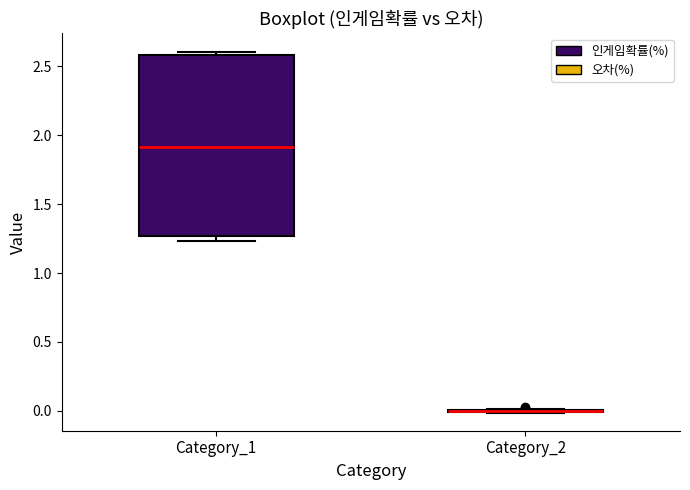

Reading left to right, transcribe this box plot: for each box, give where its median line is, the range the box spans, and where its two whiskers end, as read against the y-axis. The values are not printed on the chart, so give them approximately, as read against the axis.

Category_1: median 1.90, box 1.25 to 2.60, whiskers 1.25 (just below the box's lower edge) to 2.60 (just above the box's upper edge)
Category_2: box collapsed to a line at 0.00, whiskers 0.00 to 0.00